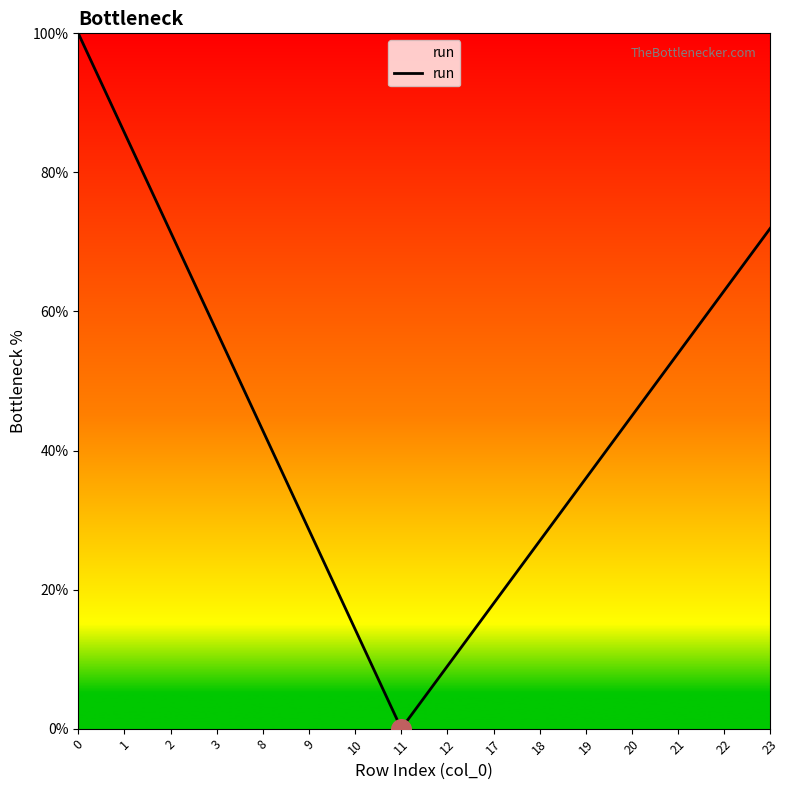

What is the change in value from 12 to 18?

+18.0